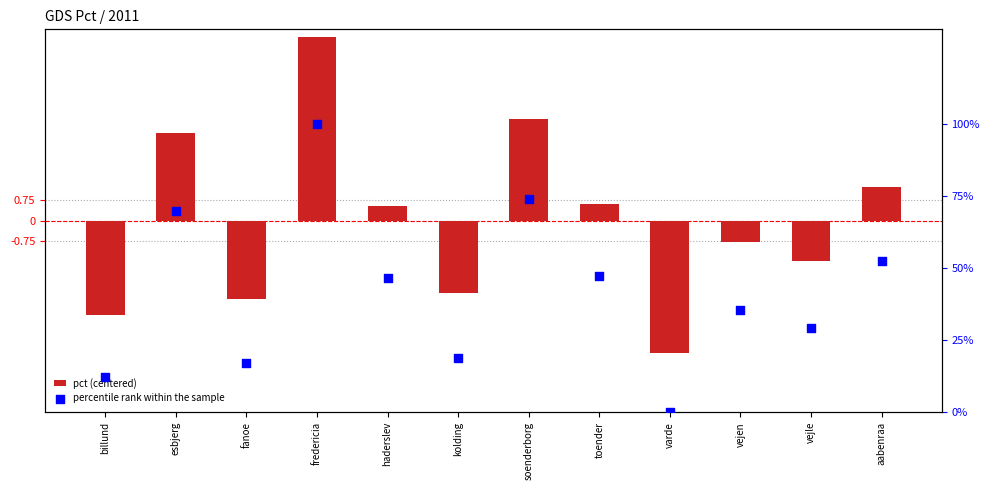

Is the value of percentile rank within the sample at soenderborg greater than the value of pct (centered) at billund?

Yes